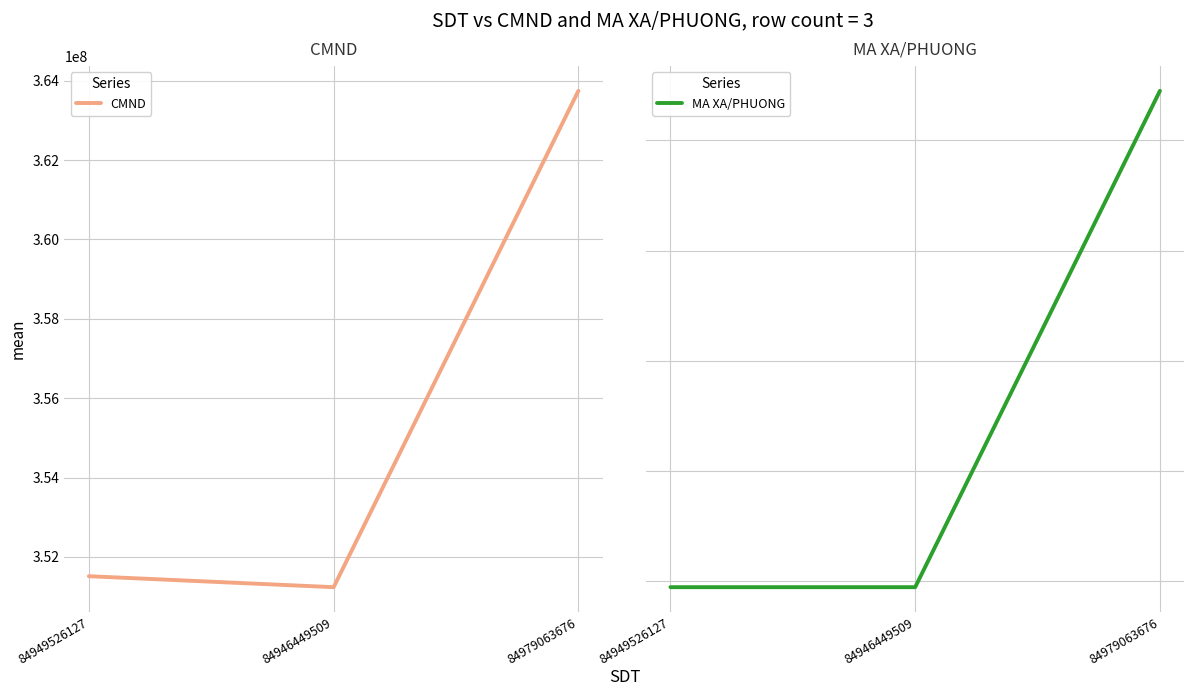

How many distinct data groups are displayed?

2